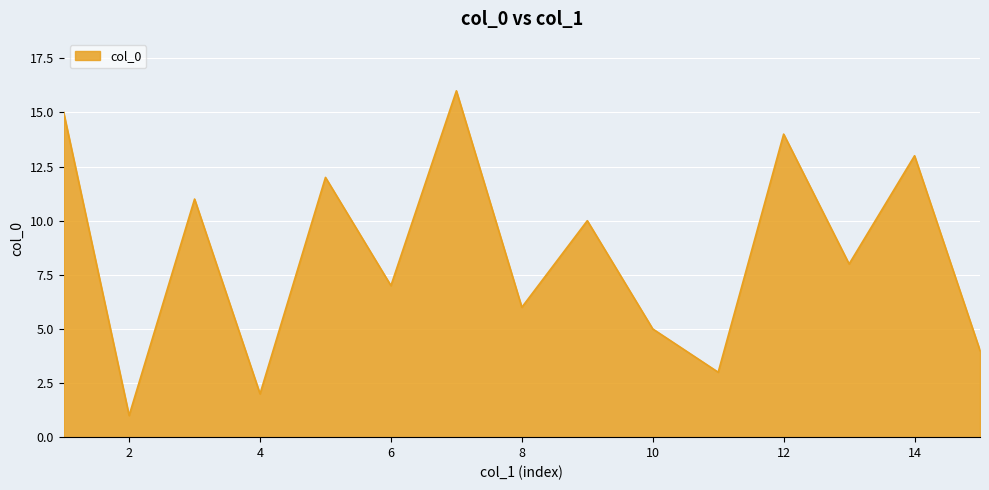

What is the greatest value displayed?

16